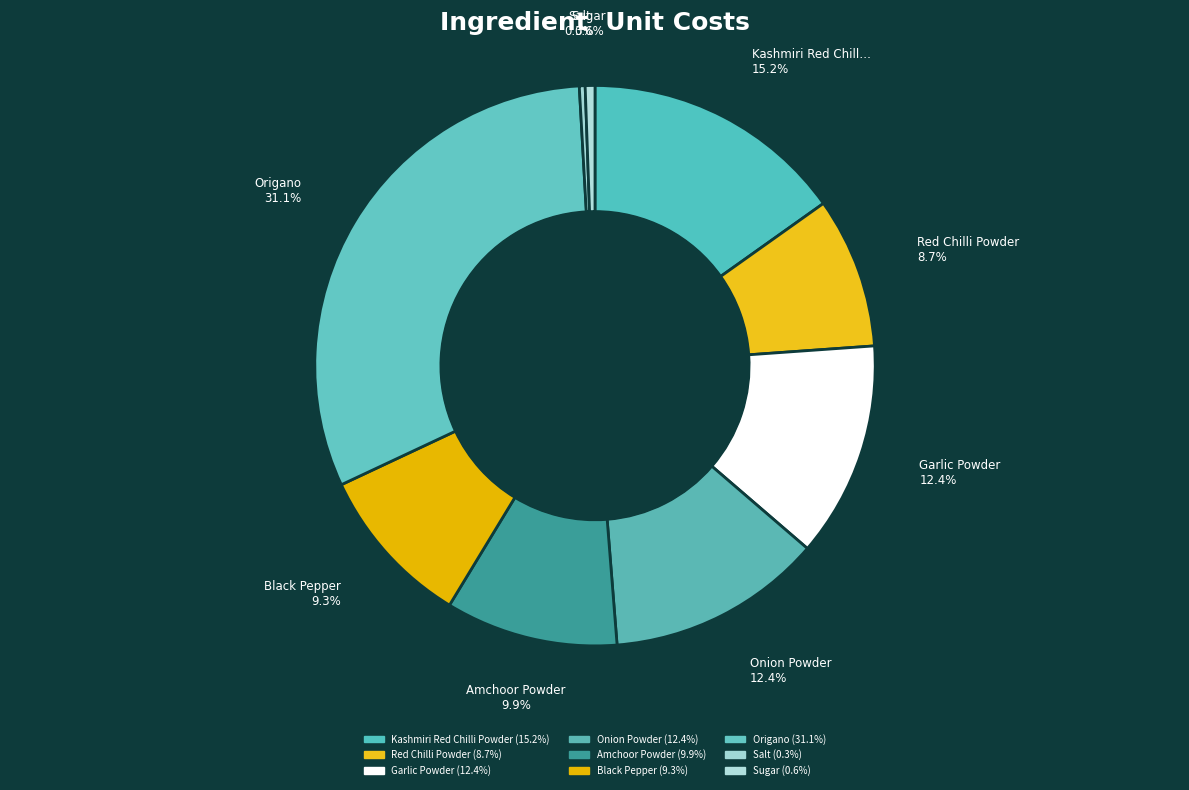

Is the sum of Black Pepper and Origano greater than half?

No